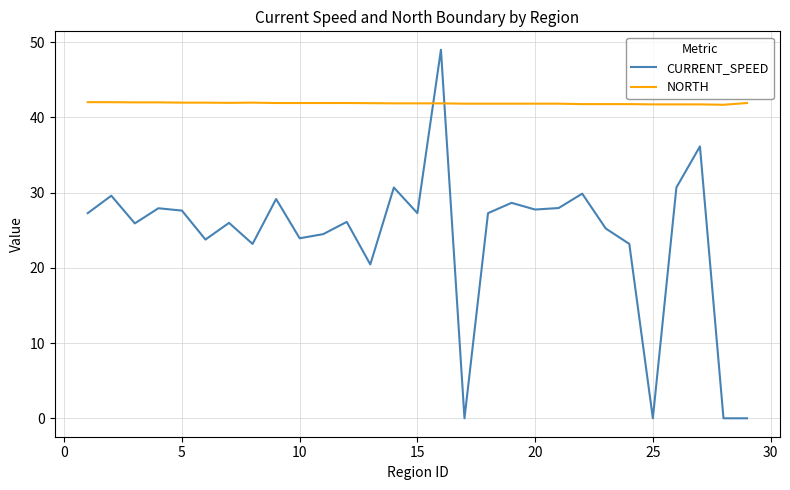

What is the difference between the maximum and minimum values in the CURRENT_SPEED series?

49.0